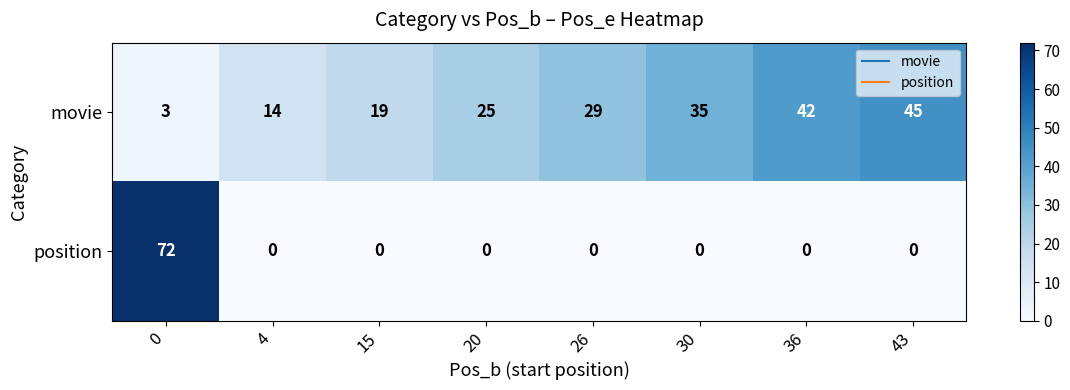

What is the sum of all movie values?

212